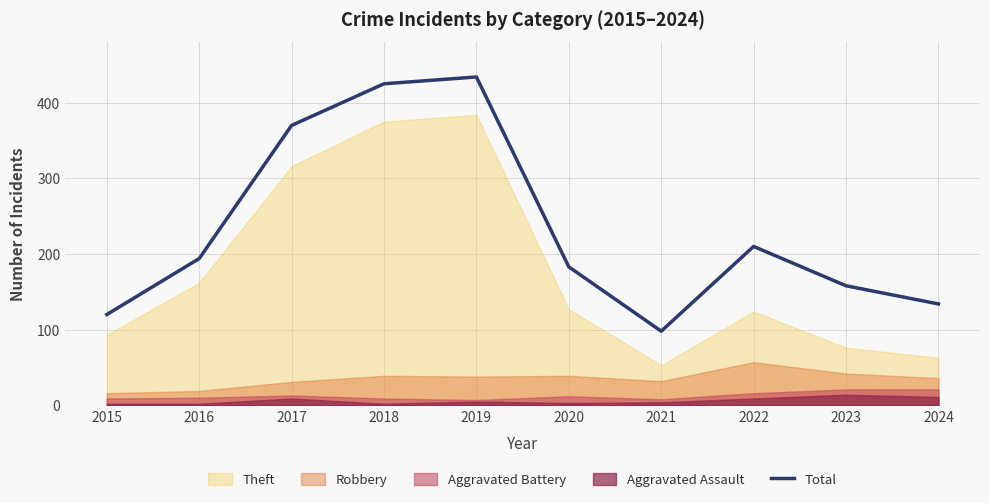

Where does the data first go above 194?

2017